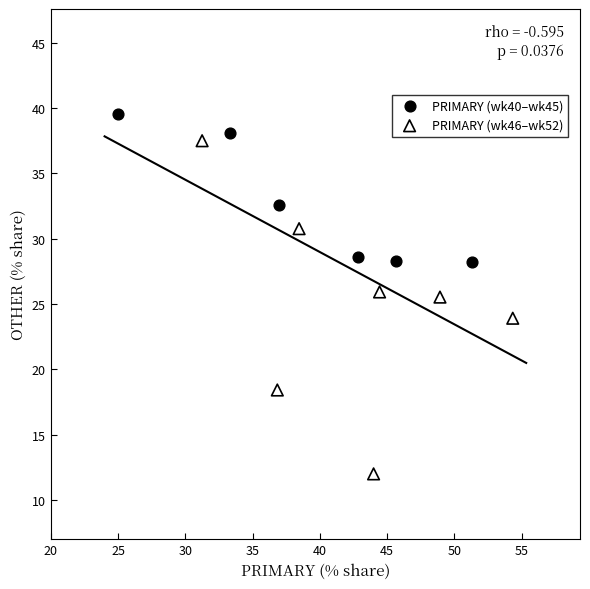

Which series contains the highest Y value?

PRIMARY (wk40–wk45)